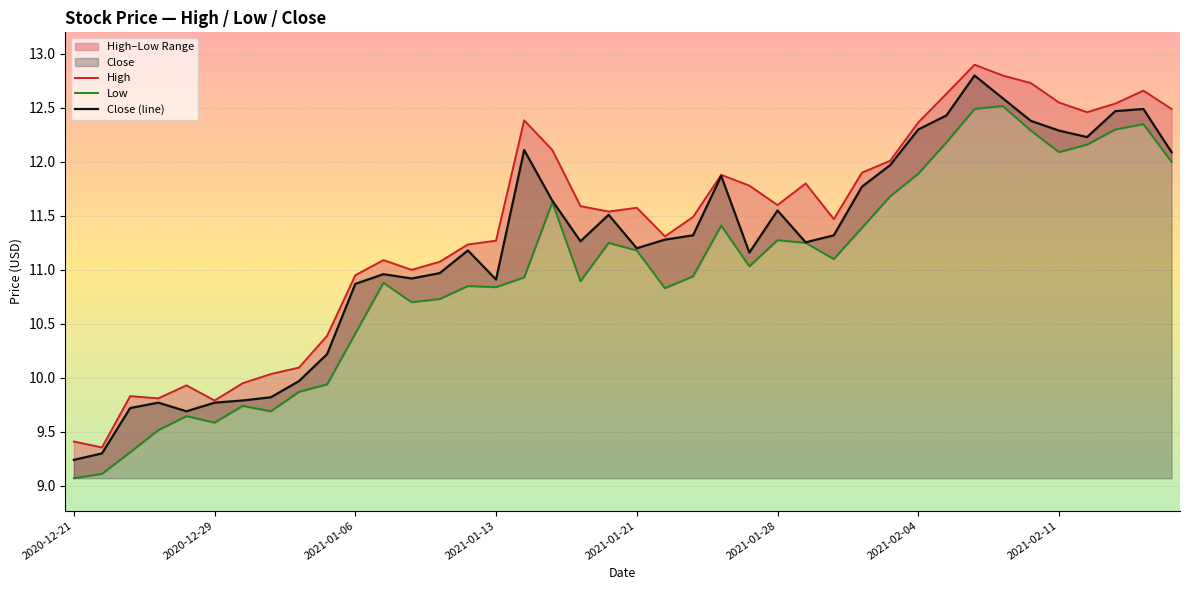

What is the value of the High point at the 5th from the left?

9.9